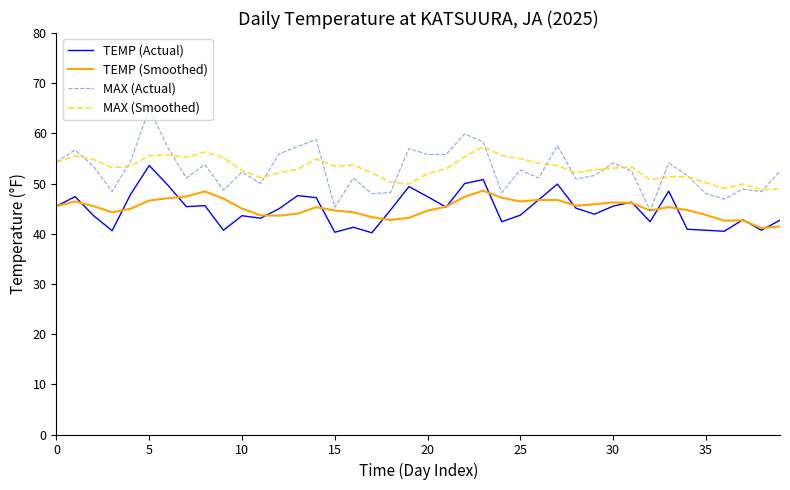

Rank the series by their maximum value, from lowest to highest.

TEMP (Smoothed), TEMP (Actual), MAX (Smoothed), MAX (Actual)